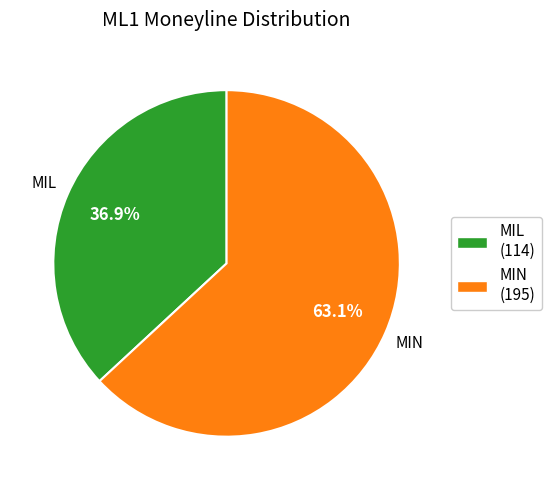

Which slice is the largest?

MIN